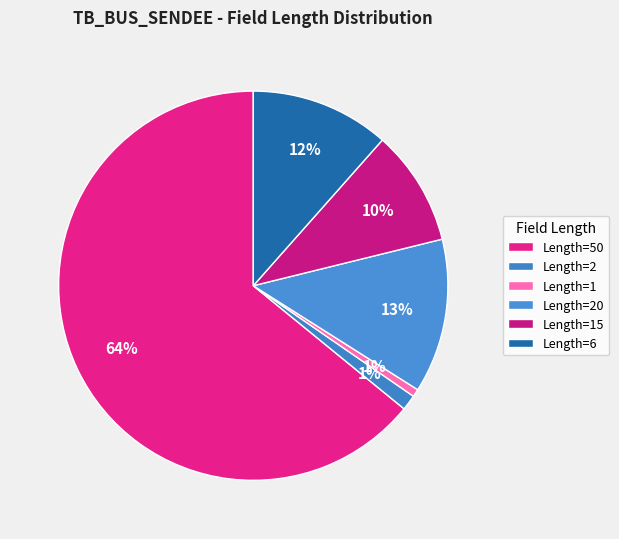

To the nearest percent, what is the average slice percentage?

17%